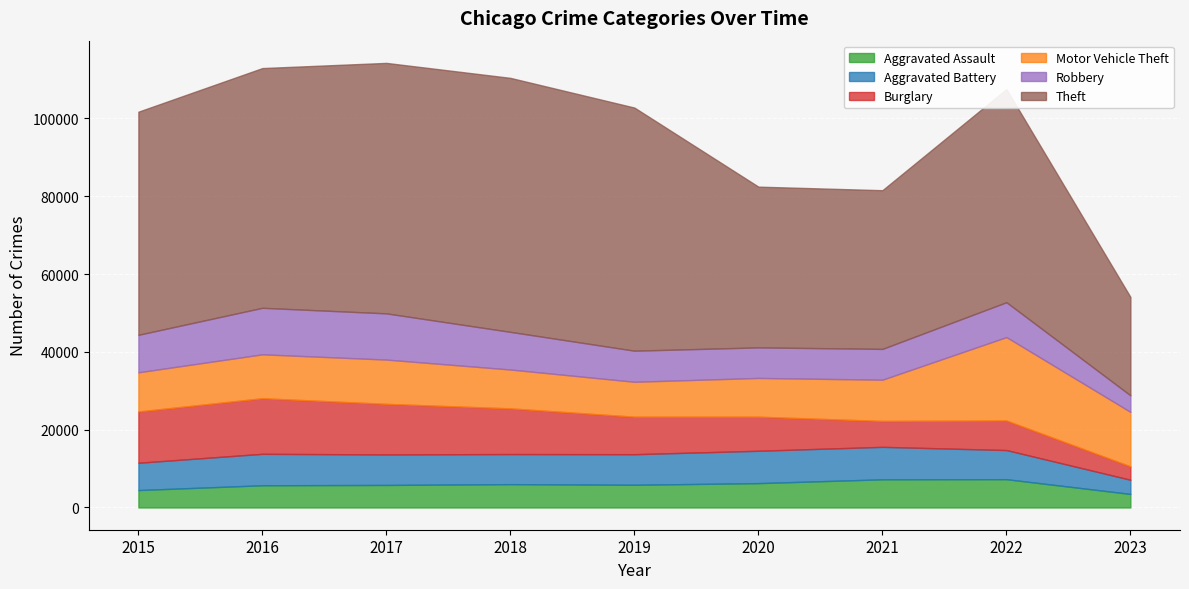

What is the total value across all series at 2021?

81559